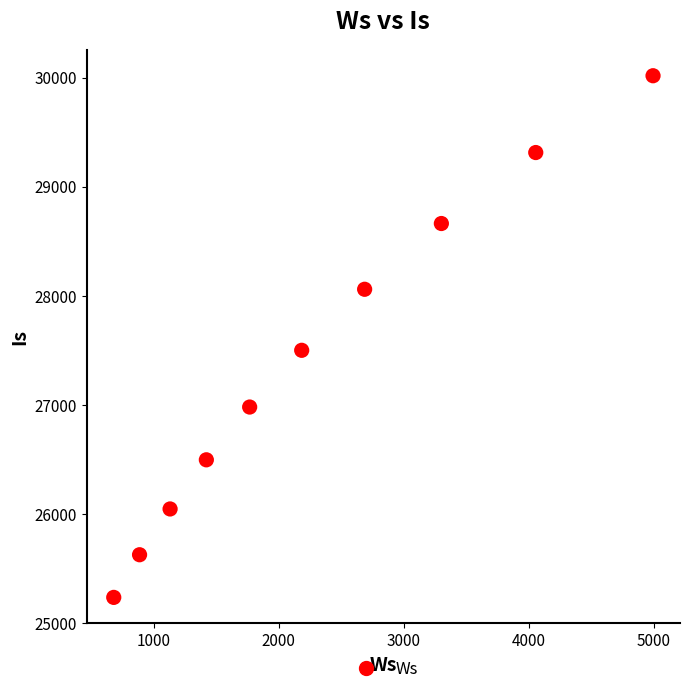

What Y value in the scatter plot is closest to 27627?

27501.9